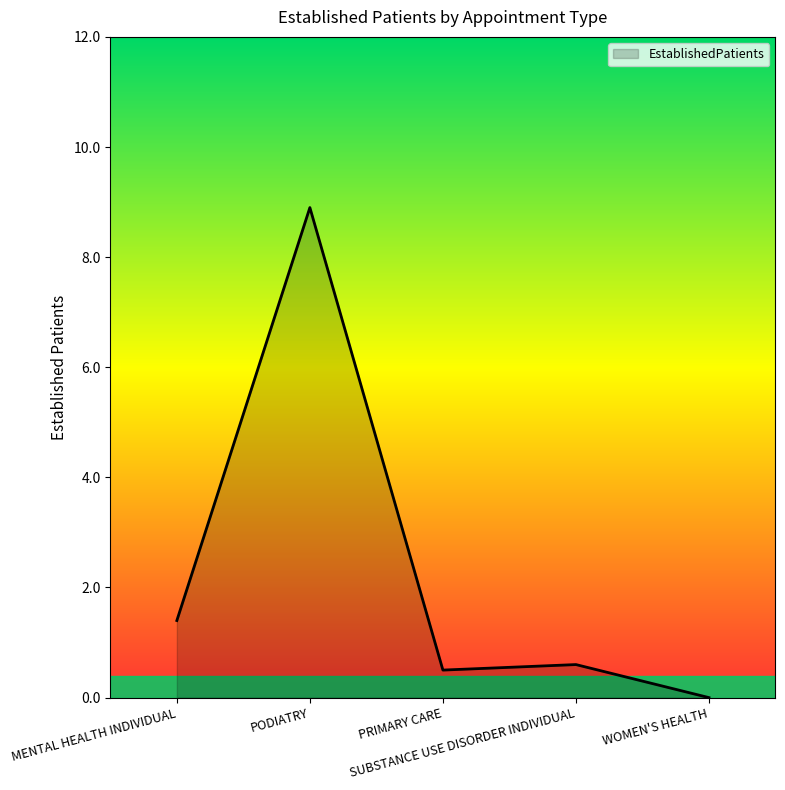

What is the difference between the maximum and second lowest values?

8.4